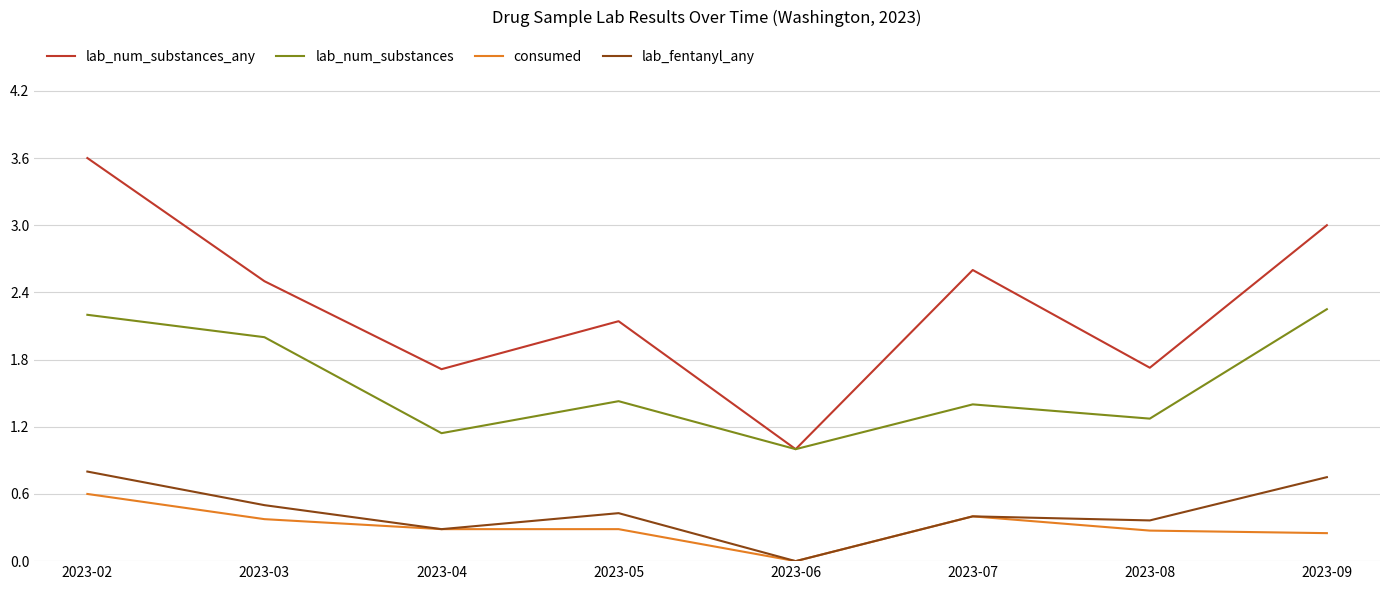

At which label does lab_num_substances_any first exceed 2?

2023-02